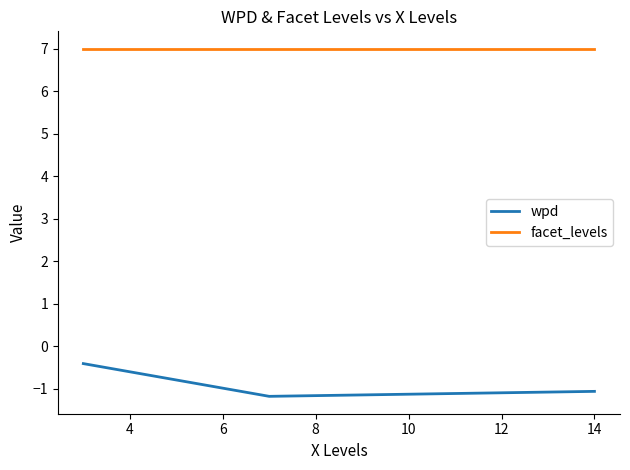

At how many categories does at least one series exceed 0?

3